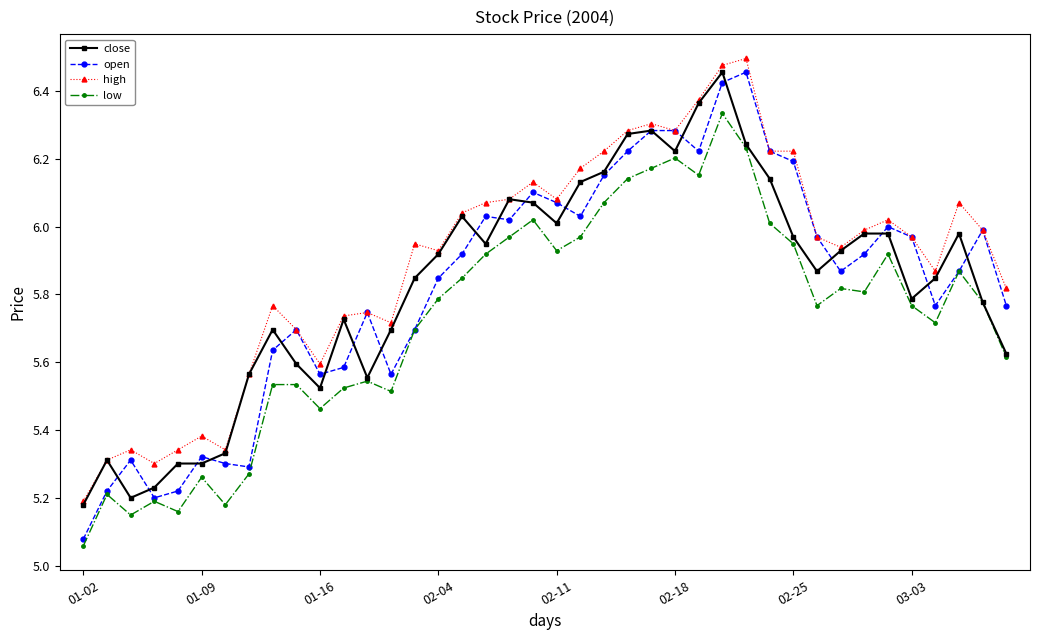

True or false: low and high intersect in this chart.

False